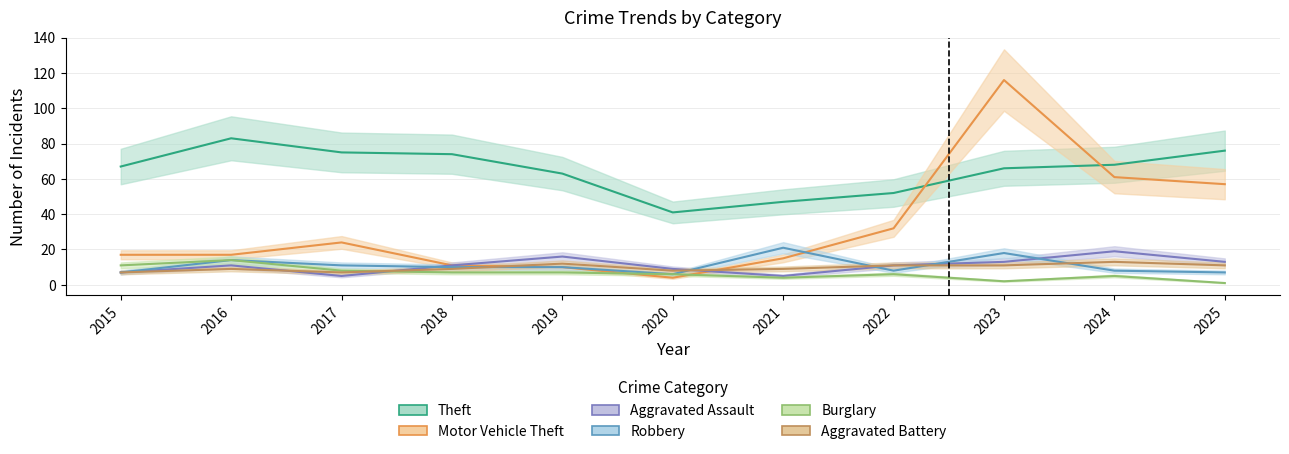

What is the sum of all Burglary values?

71